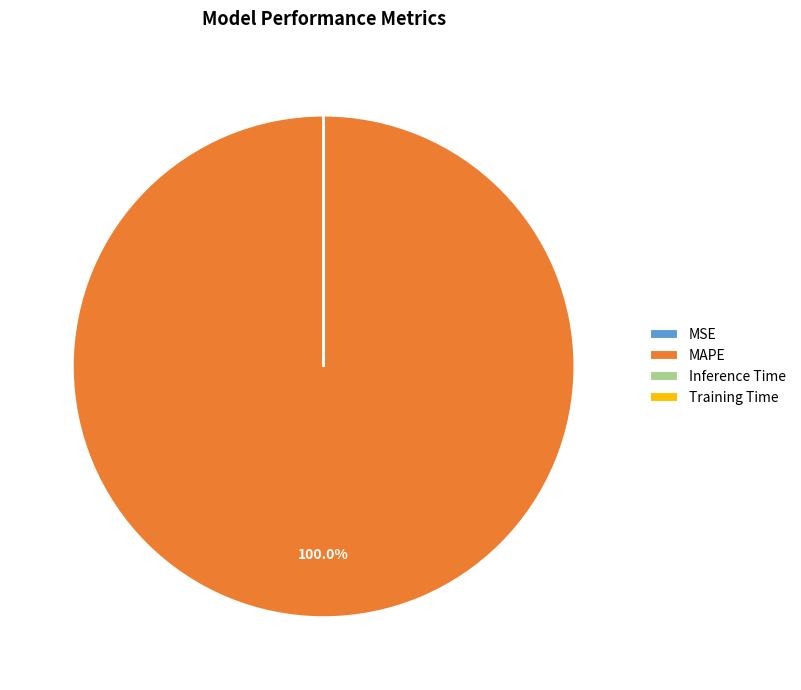

Which slice is the largest?

MAPE